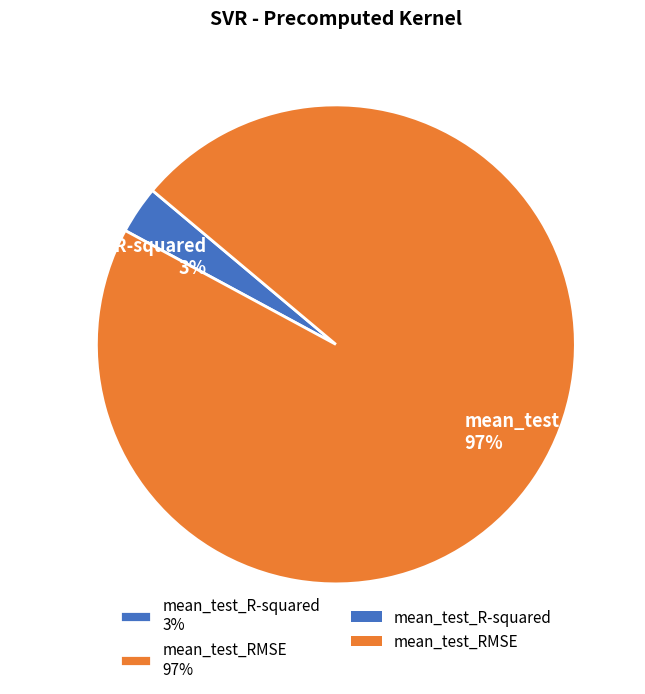

Is it true that mean_test_R-squared is 3% of the pie?

True